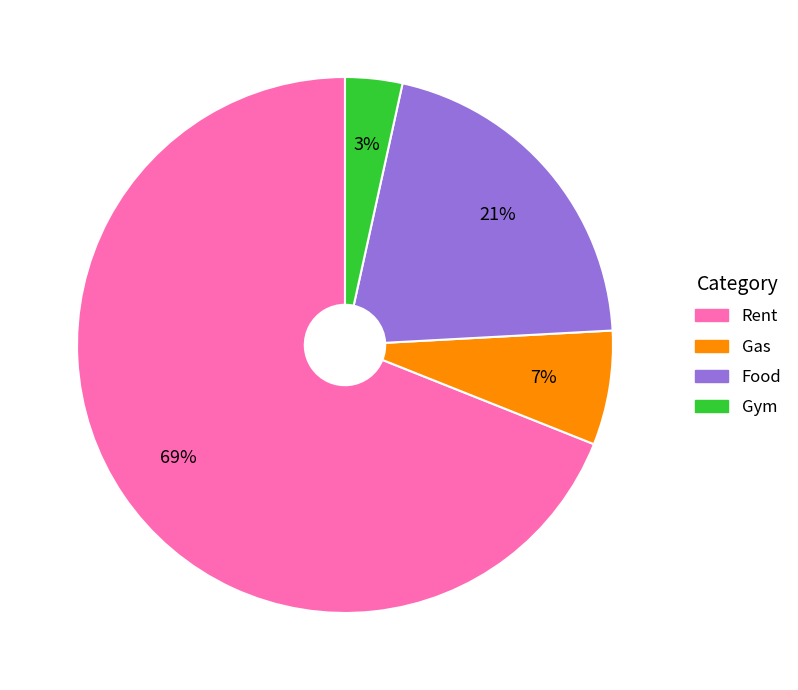

Which category has the biggest portion of the pie?

Rent